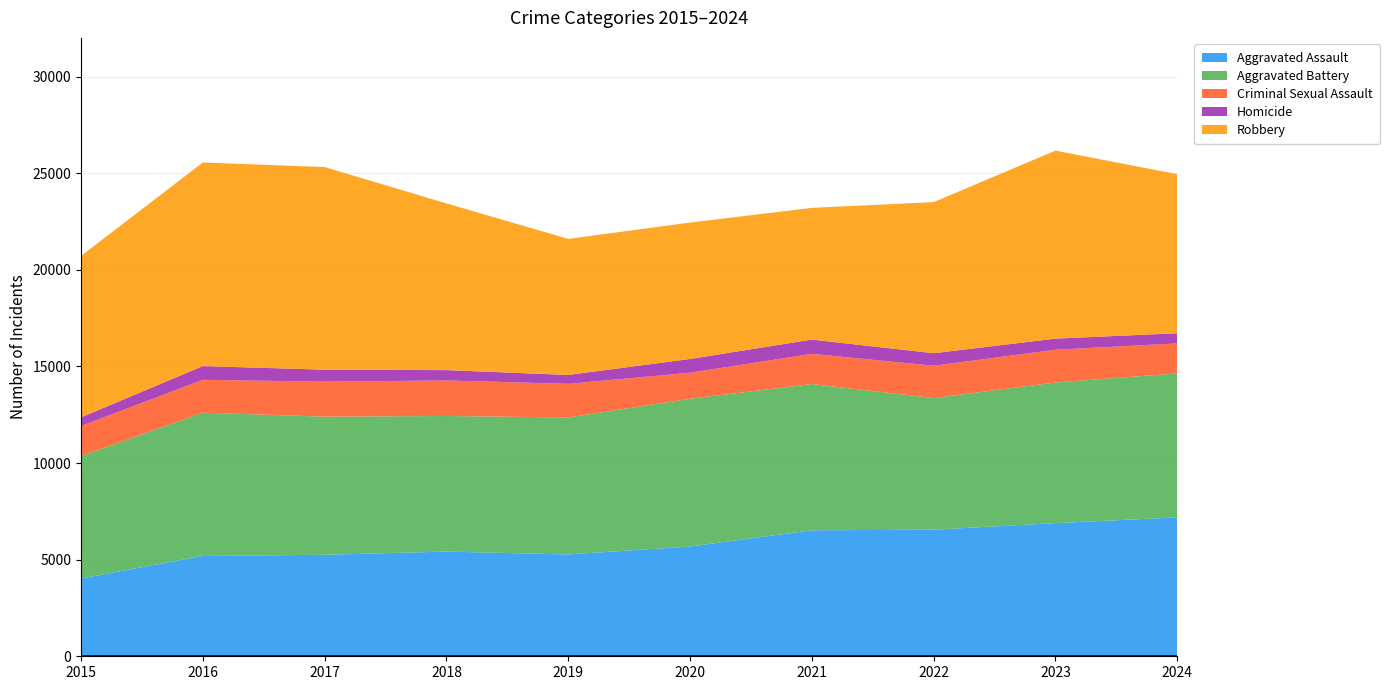

What is the difference between the Aggravated Battery values at 2020 and 2016?

230